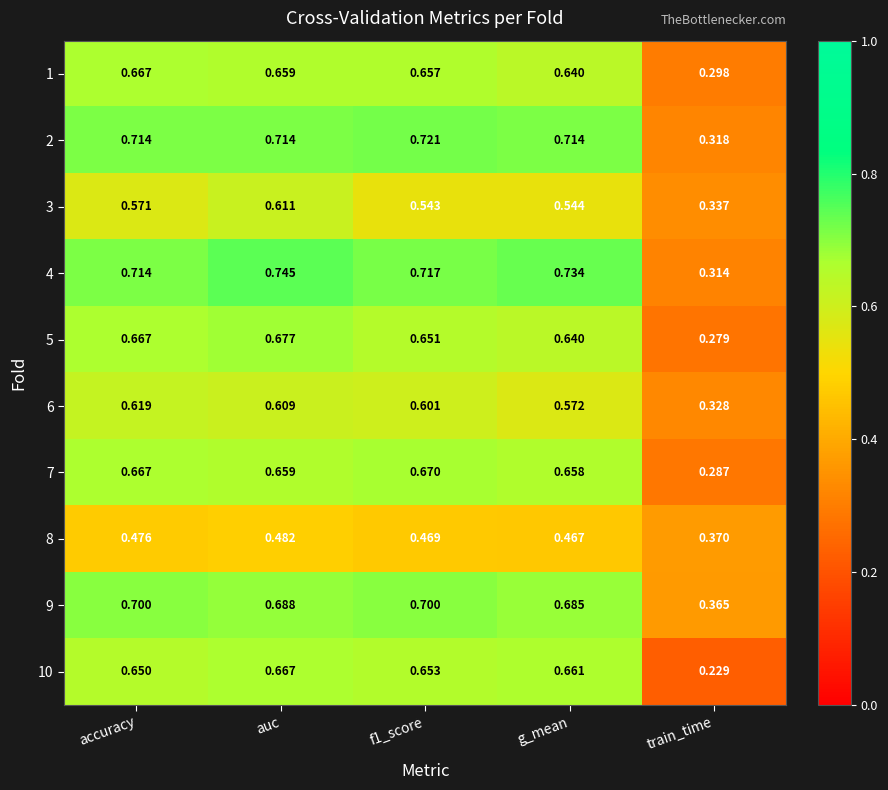

At which category does the chart reach its minimum across all series?

train_time